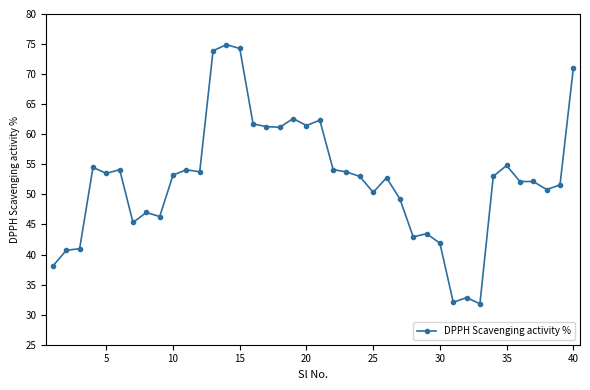

What is the maximum value shown in the chart?

74.9